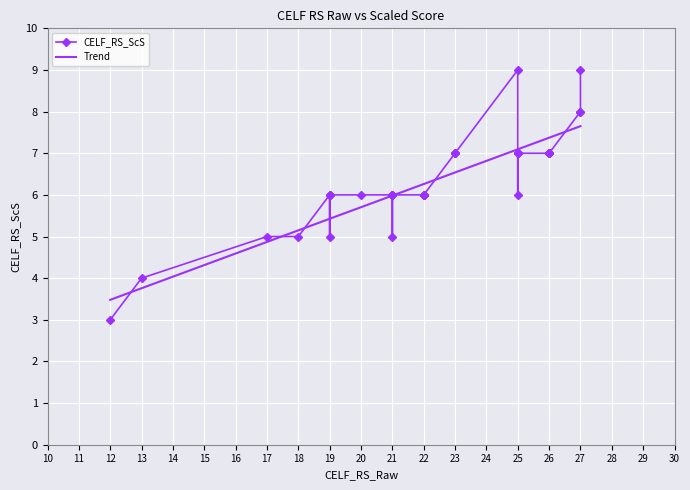

True or false: the data has more than 0 interior local peaks.

True